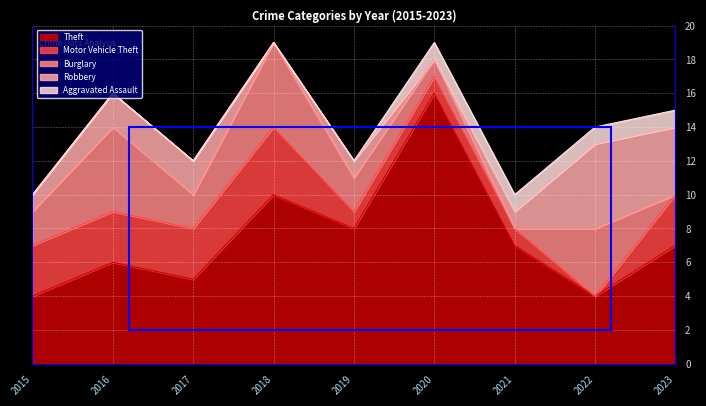

Where does the Motor Vehicle Theft series first go above 3?

2018